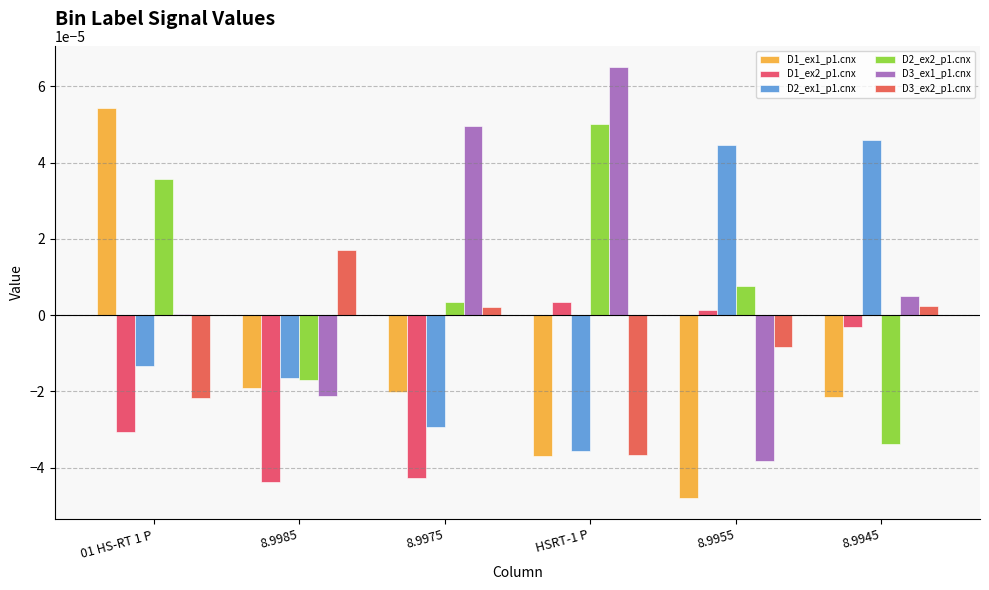

Where is D2_ex2_p1.cnx nearest to the value 0?

8.9975